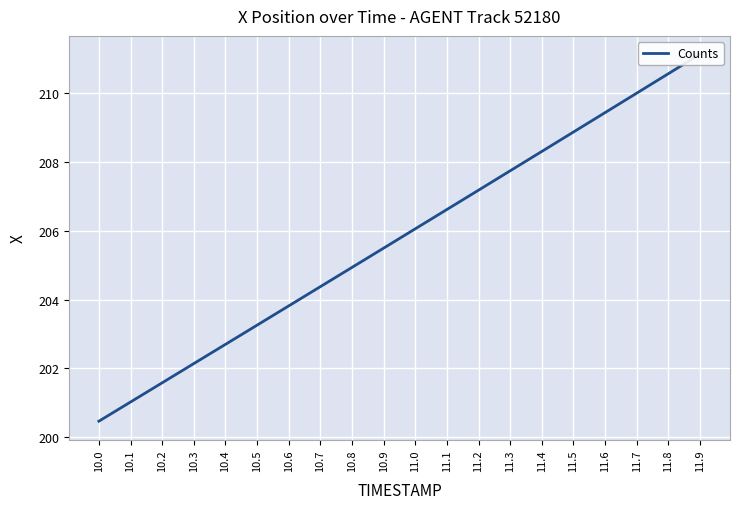

Reading right to left, what are all the values shown in this chart?

11.9=211.1	11.8=210.5	11.7=210.0	11.6=209.4	11.5=208.9	11.4=208.3	11.3=207.7	11.2=207.2	11.1=206.6	11.0=206.0	10.9=205.5	10.8=204.9	10.7=204.4	10.6=203.8	10.5=203.3	10.4=202.7	10.3=202.1	10.2=201.6	10.1=201.0	10.0=200.5